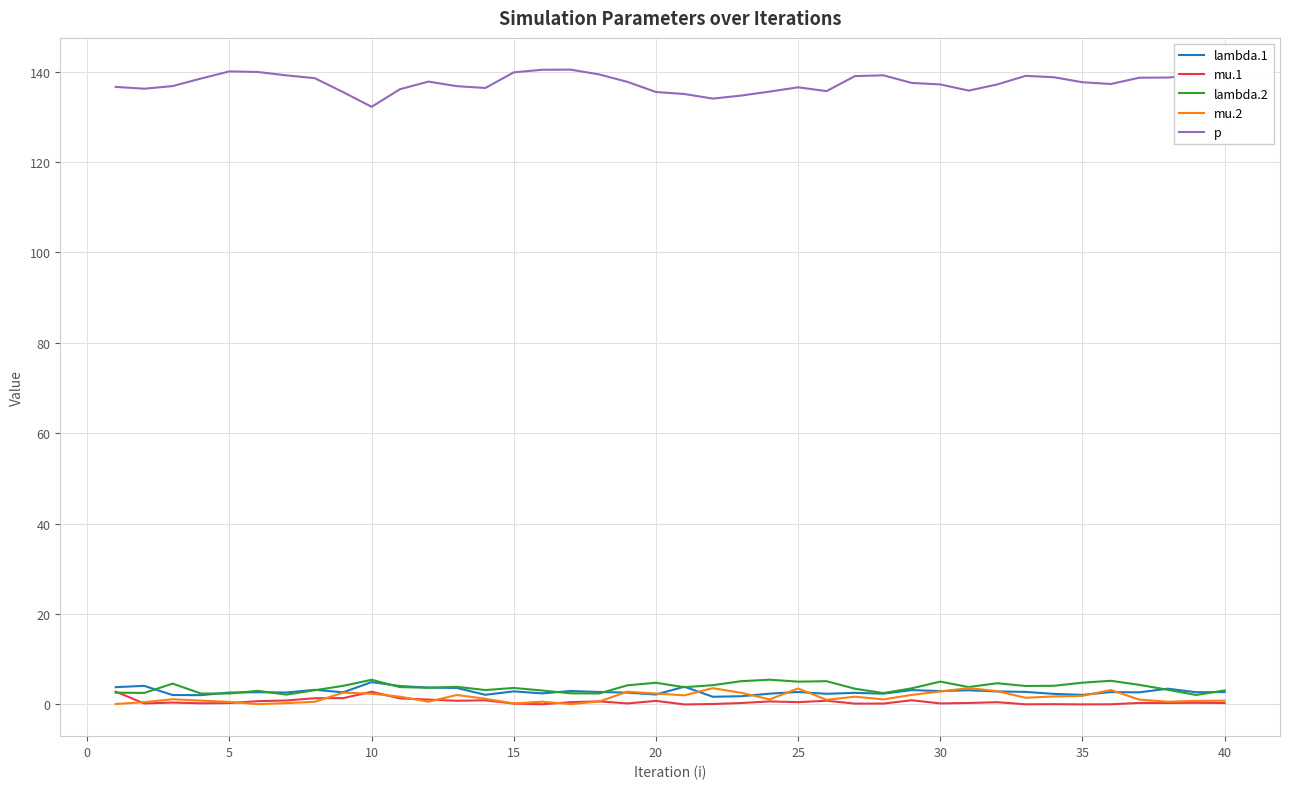

What is the highest value of the lambda.2 series?

5.5